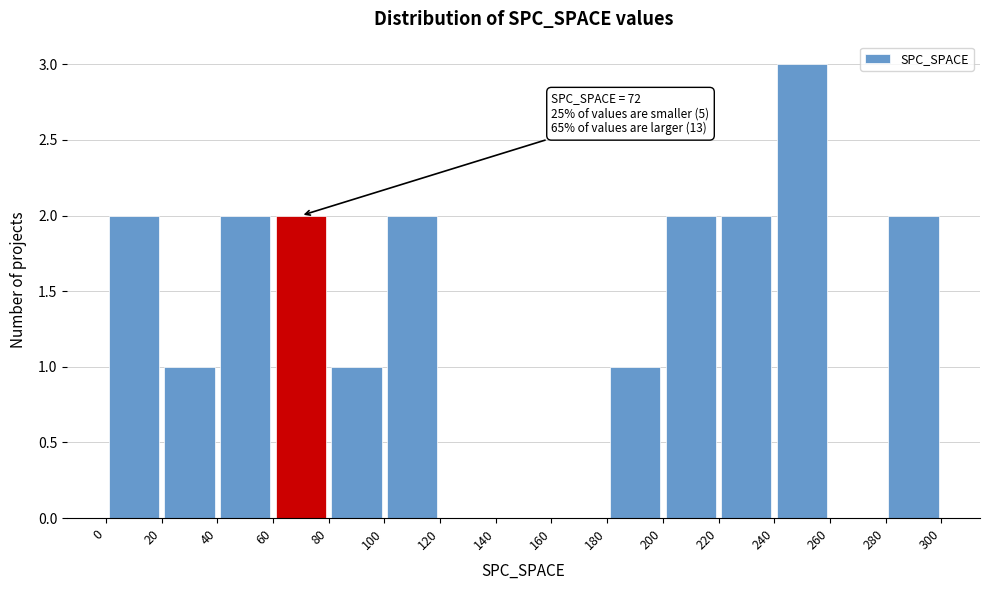

Over which range of the x-axis is the bar tallest?

240 to 260